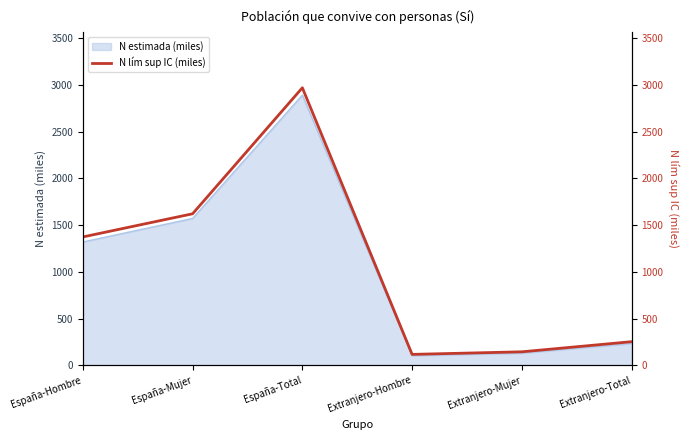

The N estimada (miles) series shows 2892.4 at España-Total. True or false?

True